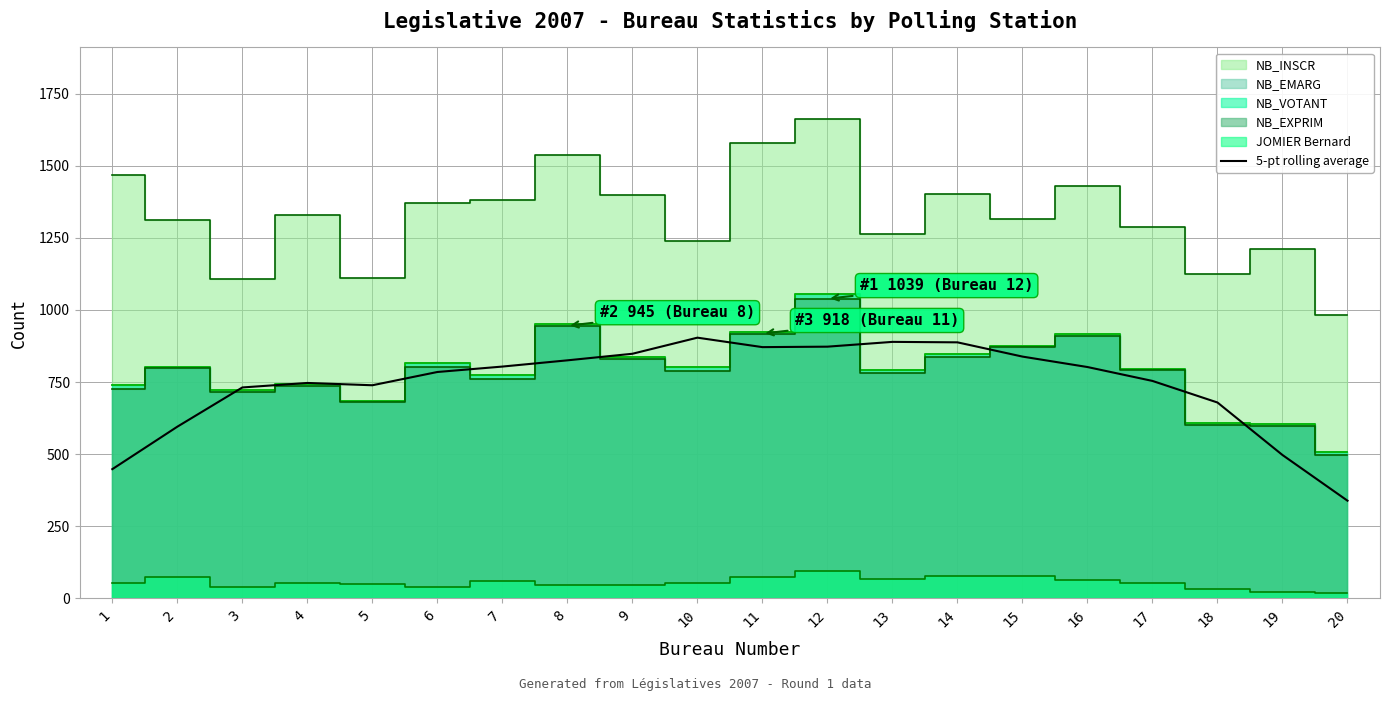

What is the change in value from 6 to 13?

+104.4